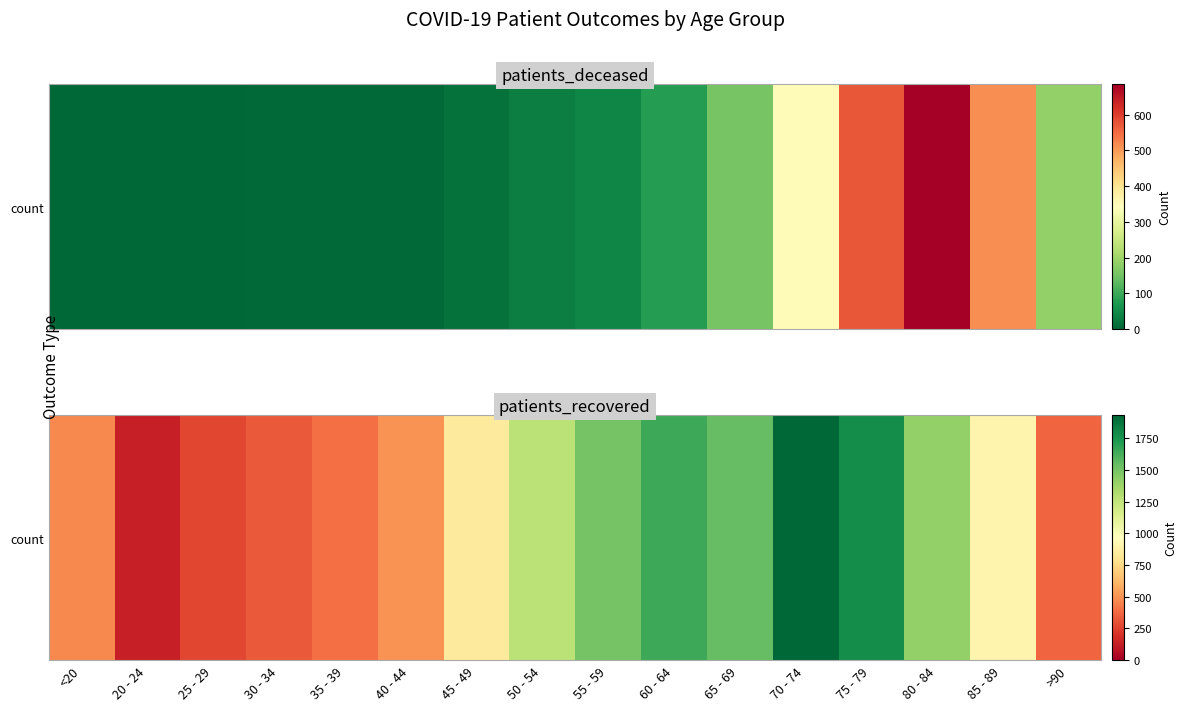

True or false: the data shows 399 at 35 - 39.

True